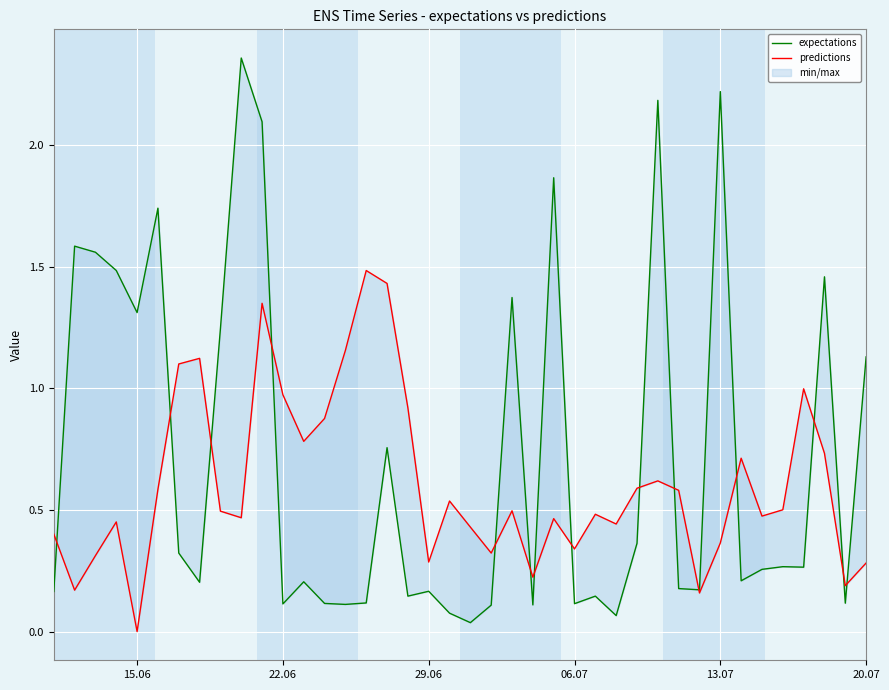

True or false: predictions has a value of 0.7 at 20.

False